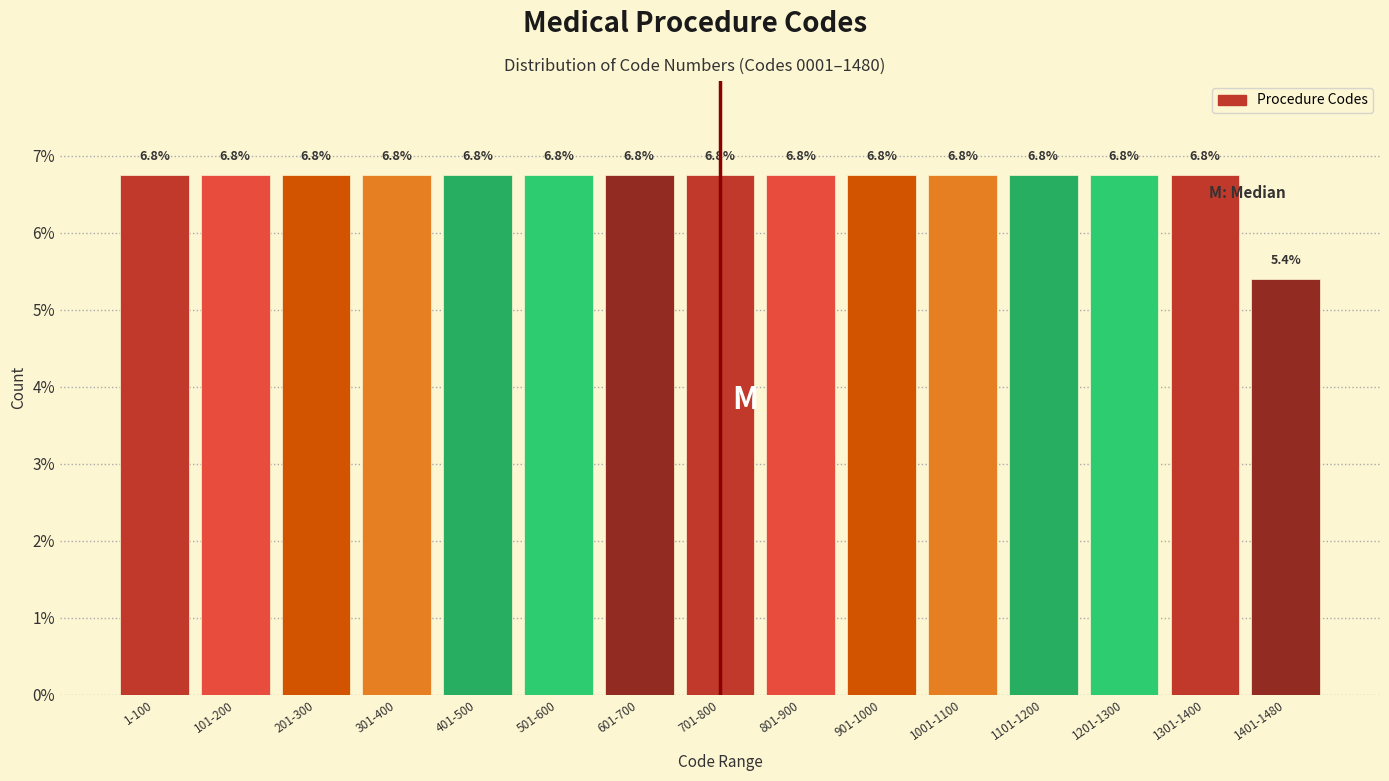

Reading right to left, extract all data points from this chart.

5.4	6.8	6.8	6.8	6.8	6.8	6.8	6.8	6.8	6.8	6.8	6.8	6.8	6.8	6.8